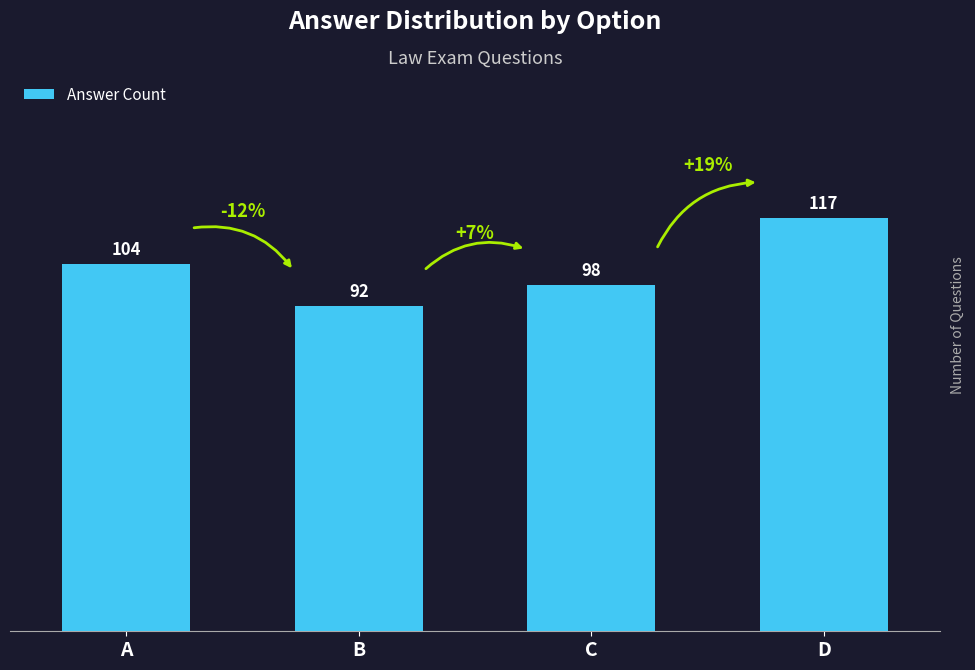

Approximately how many times larger is the value at B compared to C?

0.9